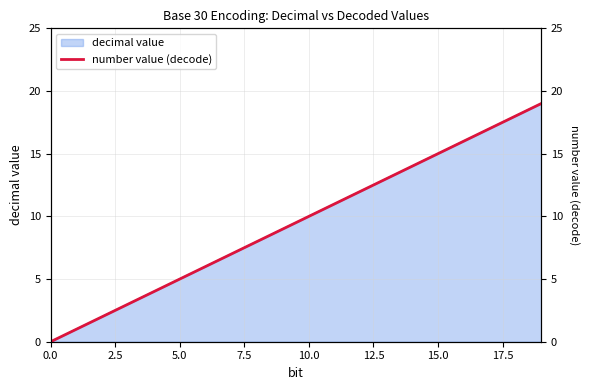

What is the difference between the maximum and minimum values?

19